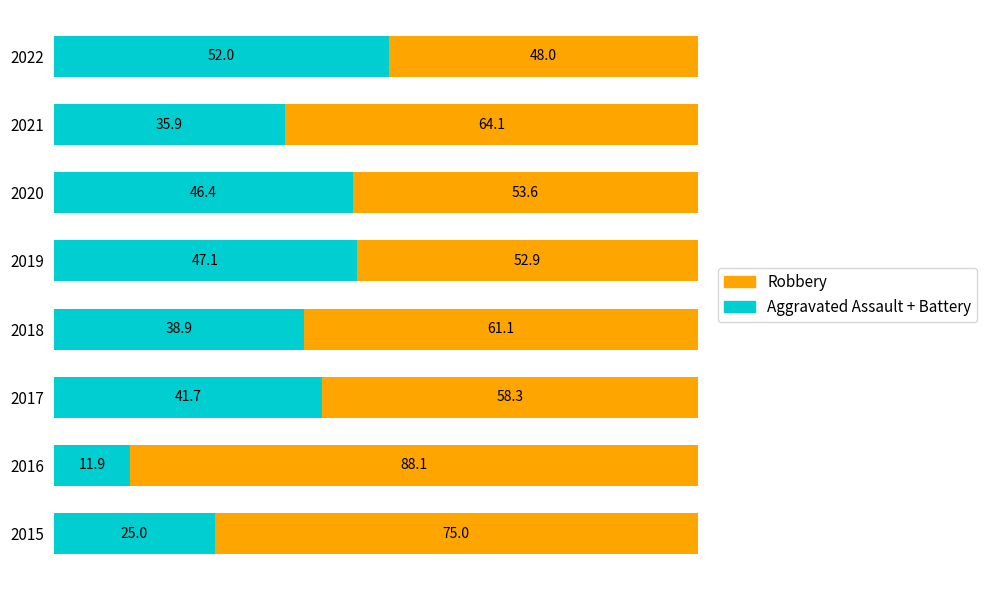

The value of Aggravated Assault + Battery at 2020 is 46.4. True or false?

True